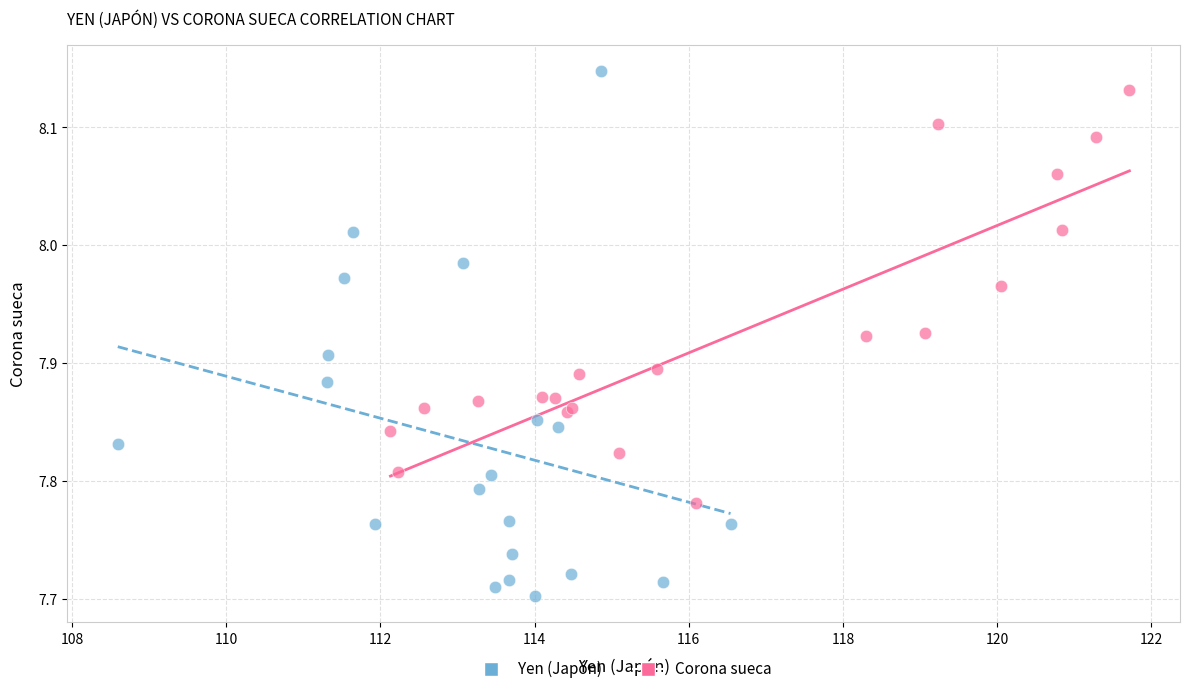

Which series reaches the minimum Y coordinate?

Yen (Japón)